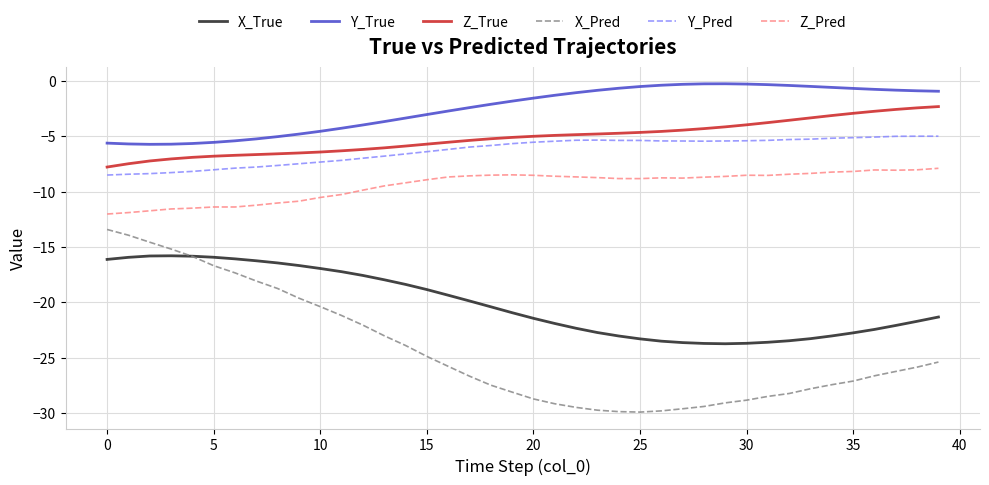

Which series has the largest total across all categories?

Y_True